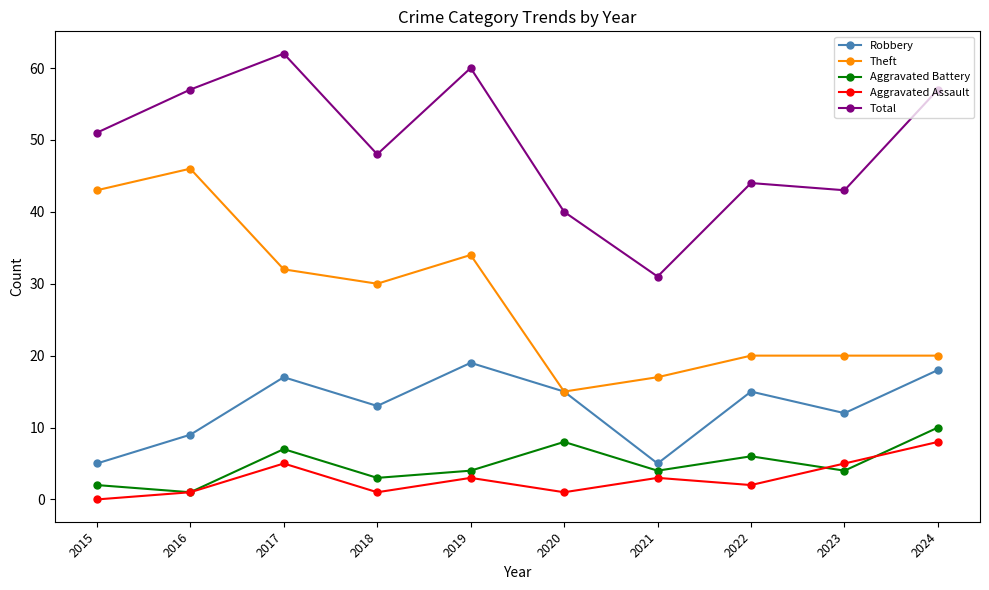

Where is the first local minimum for Total?

2018